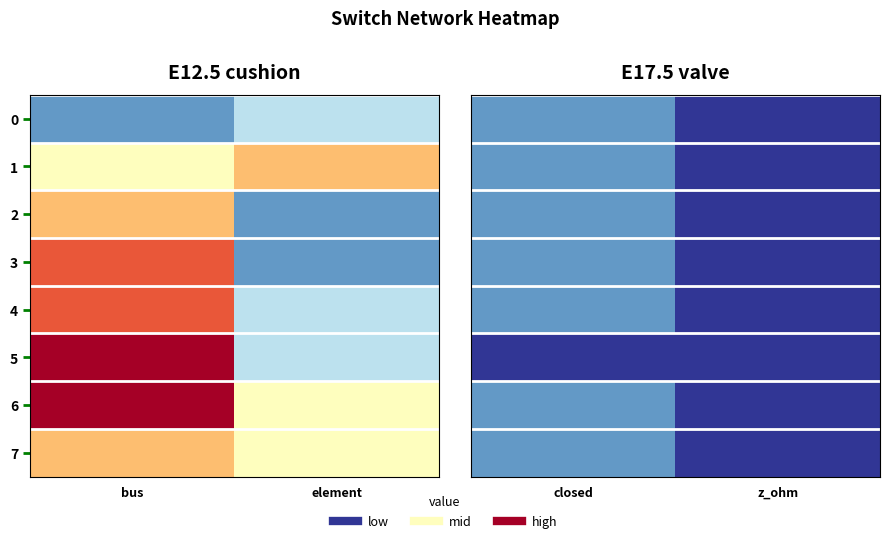

List the labels in order of 5 value, largest first.

closed, z_ohm